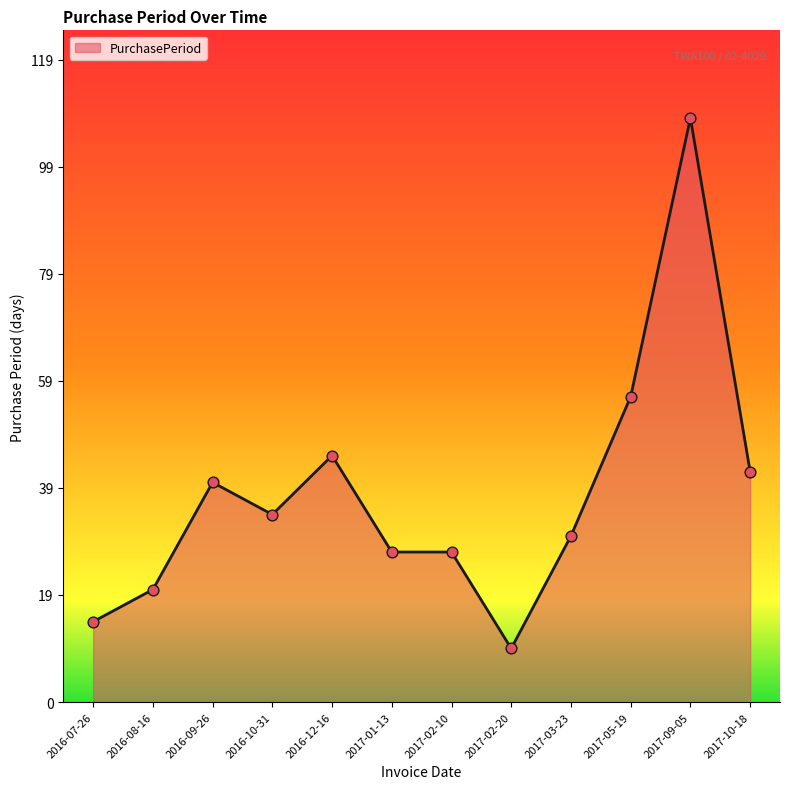

What is the change in value from 2017-02-10 to 2017-03-23?

+3